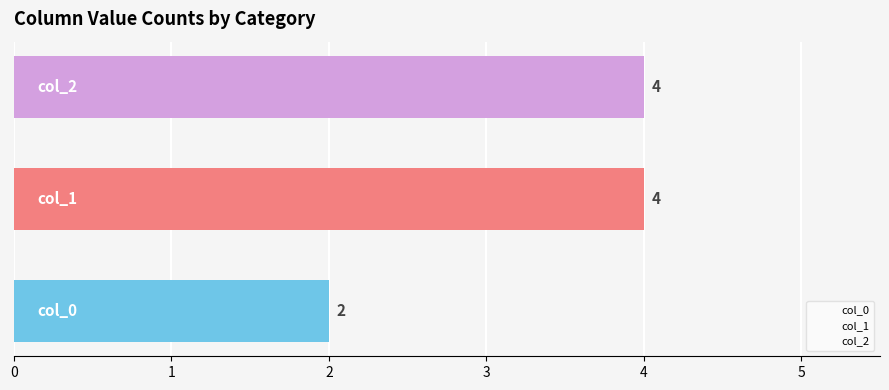

What is the maximum value shown in the chart?

4